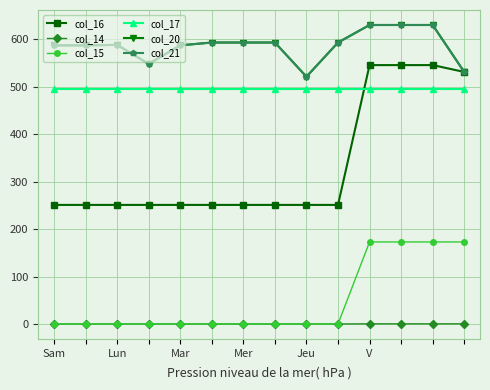

At how many categories does at least one series exceed 417?

14